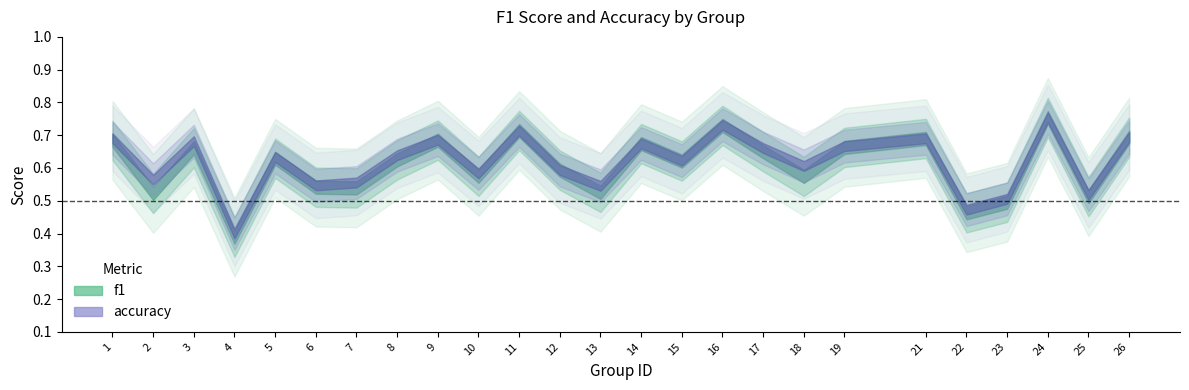

True or false: accuracy has more than 2 interior local peaks.

True